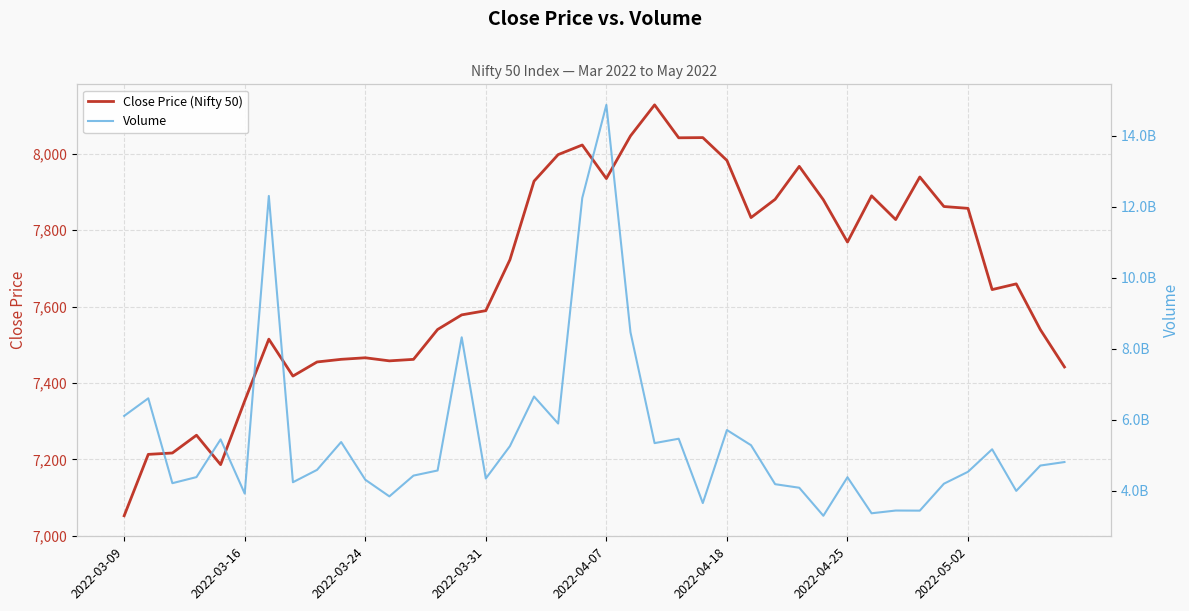

List the series in order of their overall mean, highest first.

Volume, Close Price (Nifty 50)